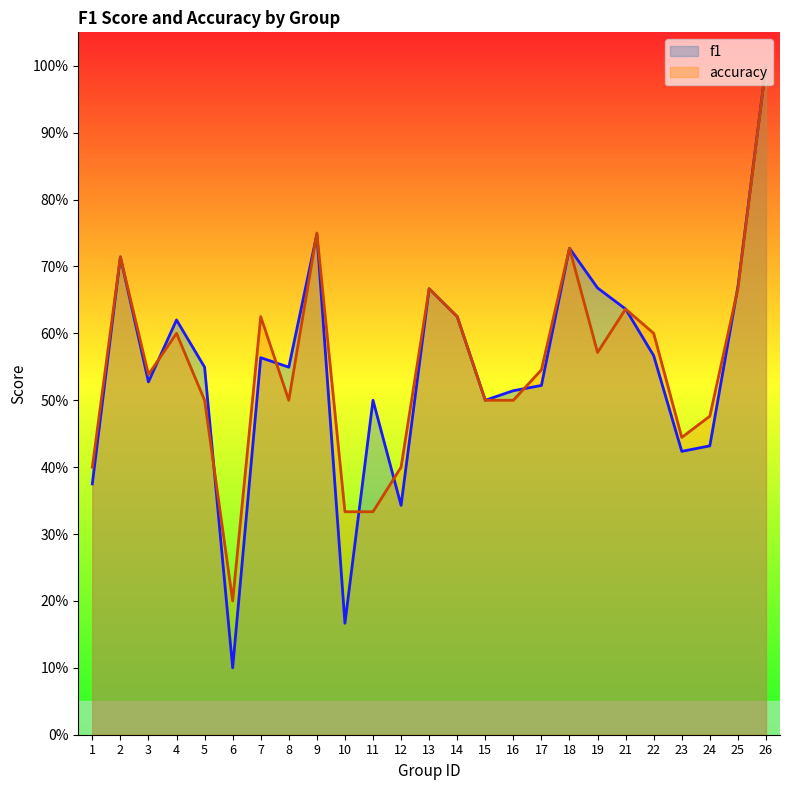

Rank the series at 23 from lowest to highest value.

f1, accuracy